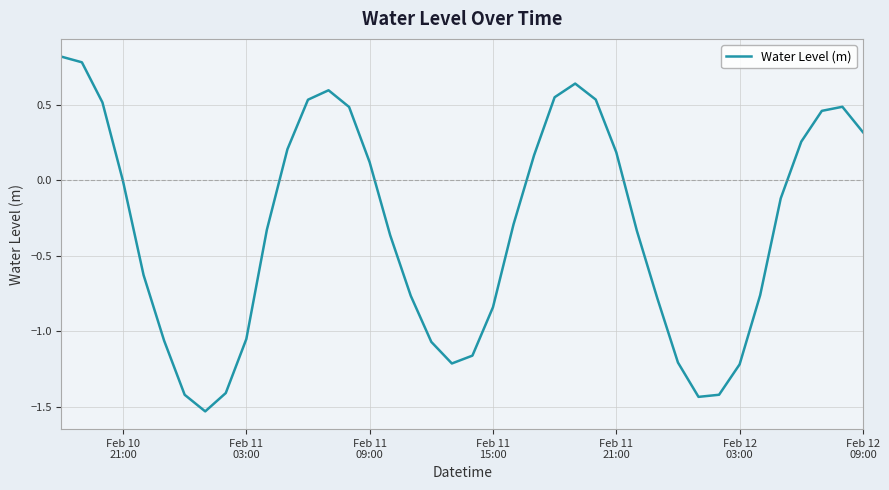

What is the greatest value displayed?

0.8